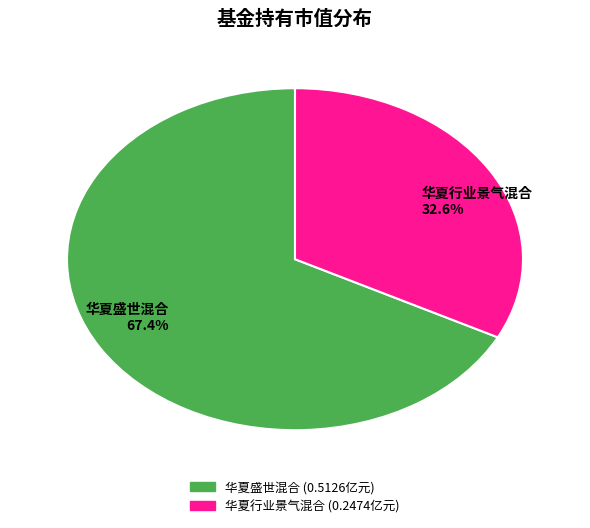

Is 华夏行业景气混合 the majority of the pie?

No